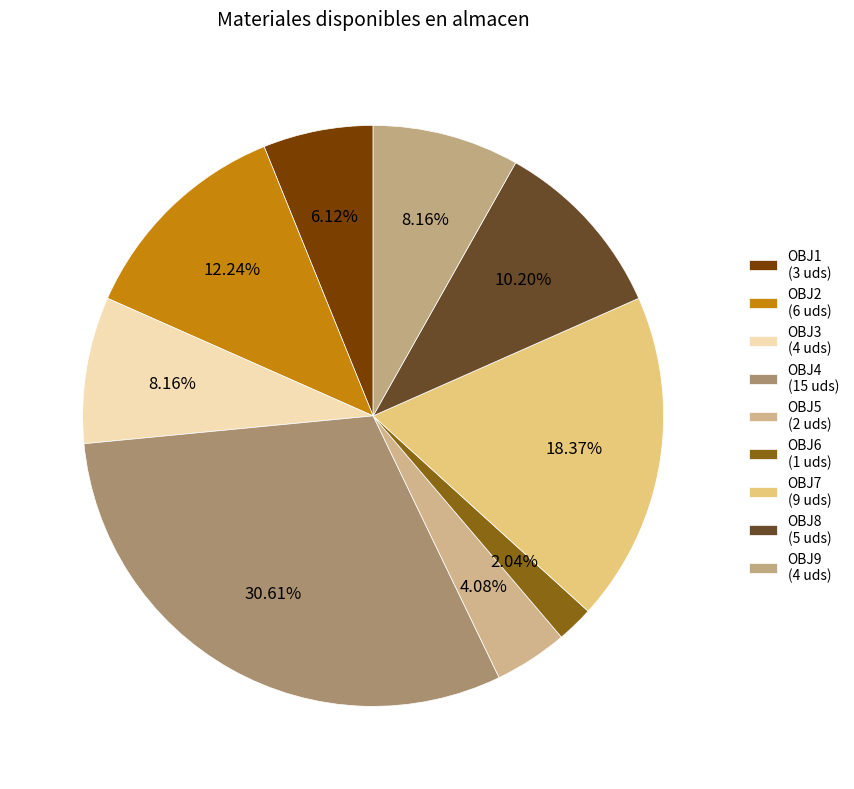

Is there any slice that represents more than half of the pie?

No